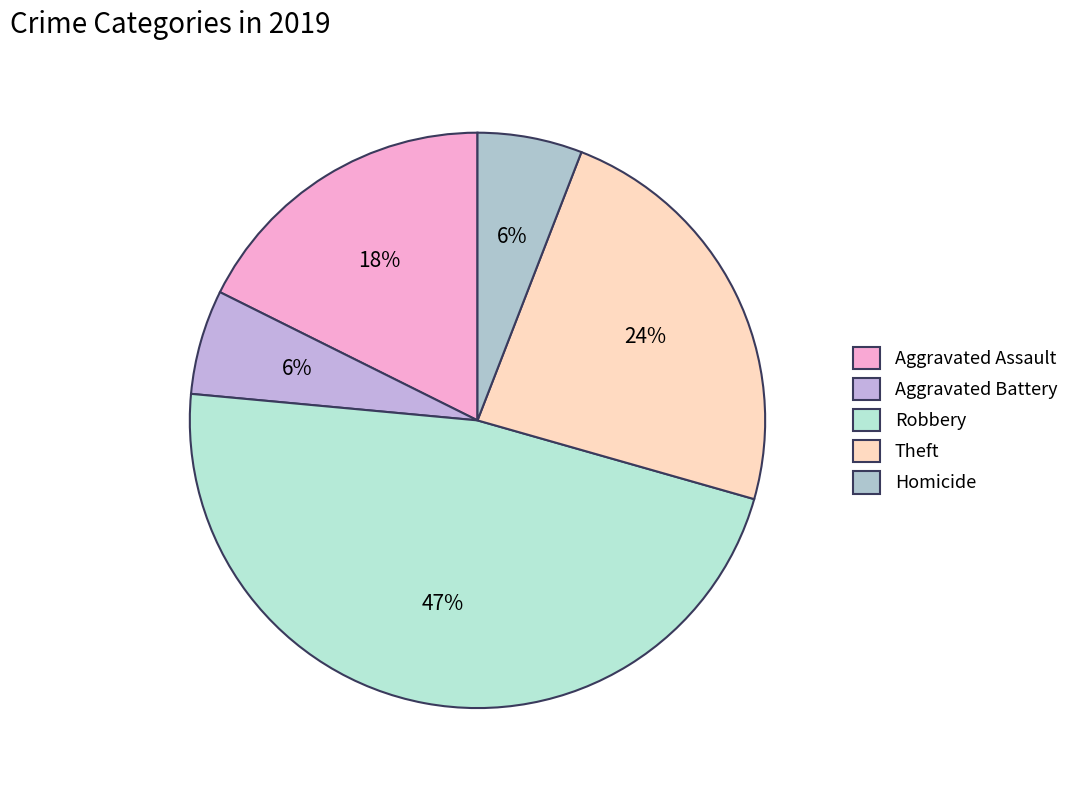

To the nearest percent, what is the difference between the largest and smallest slice percentages?

41%